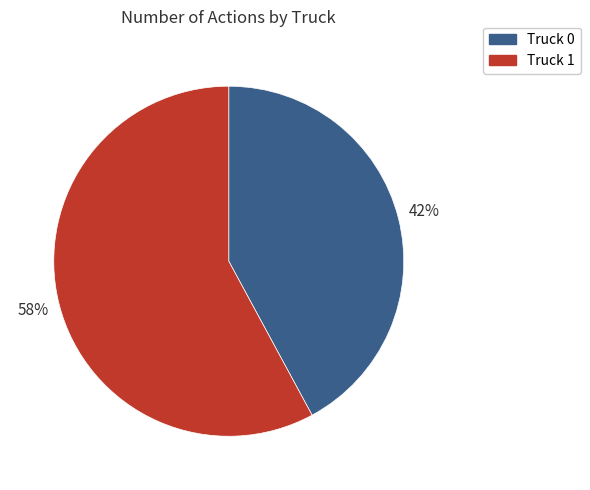

What is the majority slice?

Truck 1